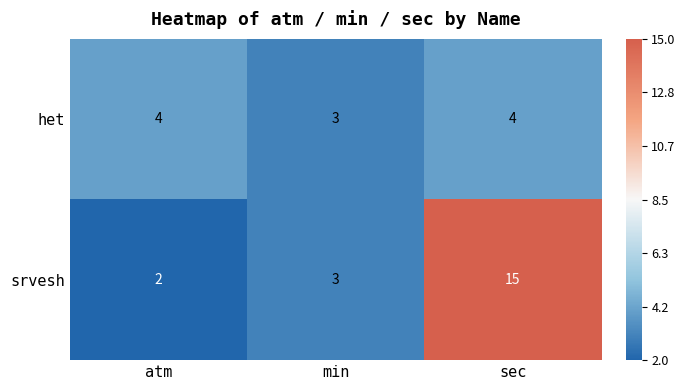

Which category has the lowest value across all series?

atm